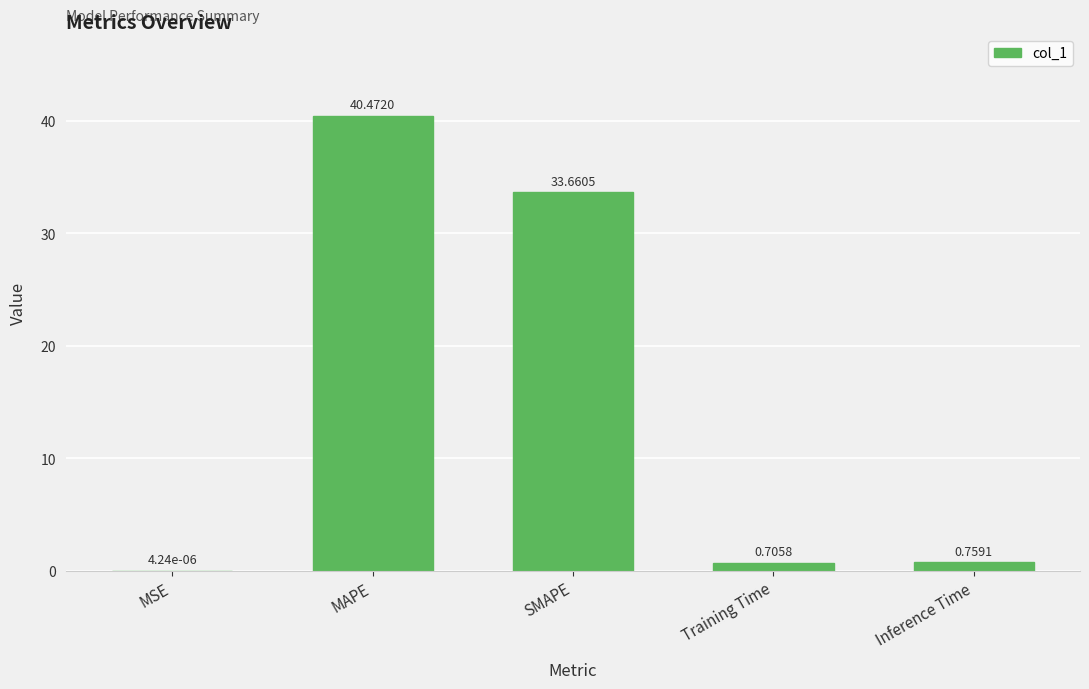

At which label is the value closest to 20?

SMAPE